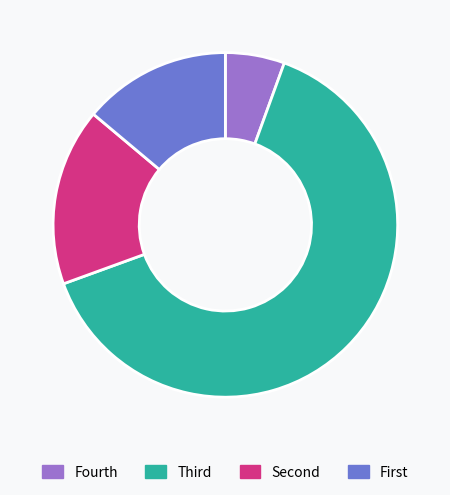

Is there any slice that represents more than half of the pie?

Yes